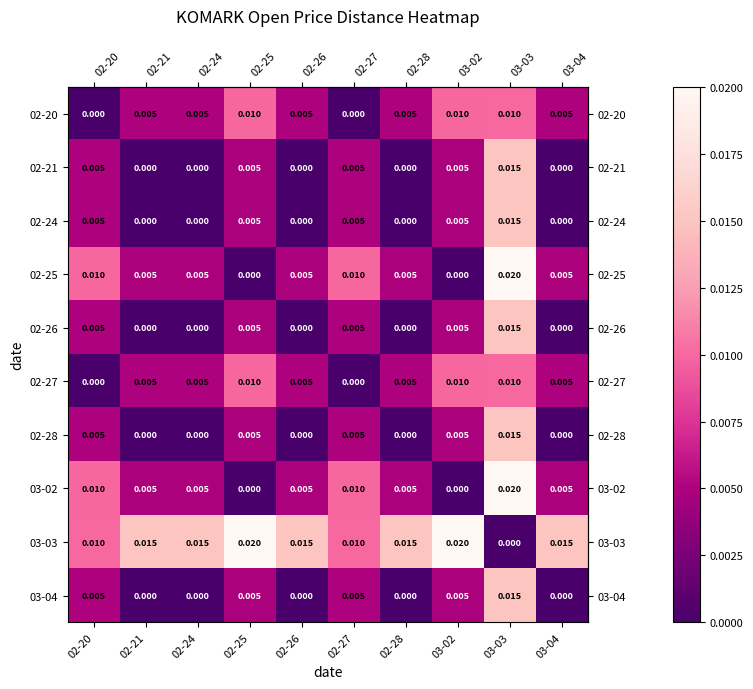

Is the value of 02-21 at 02-26 greater than the value of 02-25 at 03-04?

No